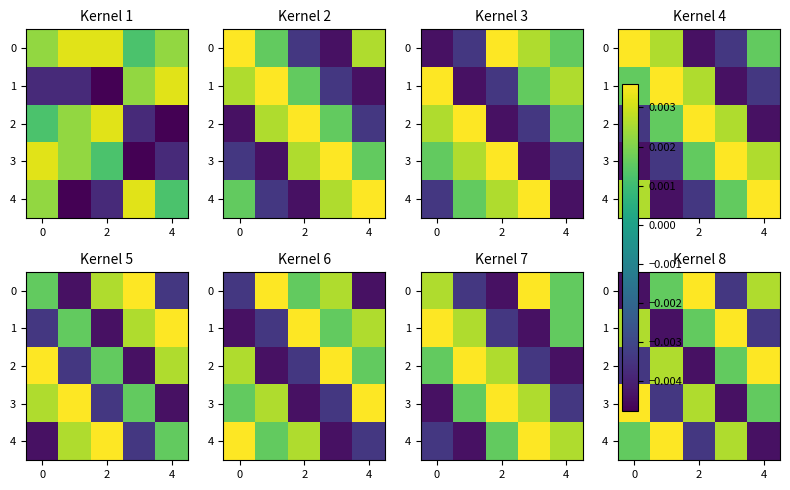

True or false: 4 has a value of 0.0 at 0.

False